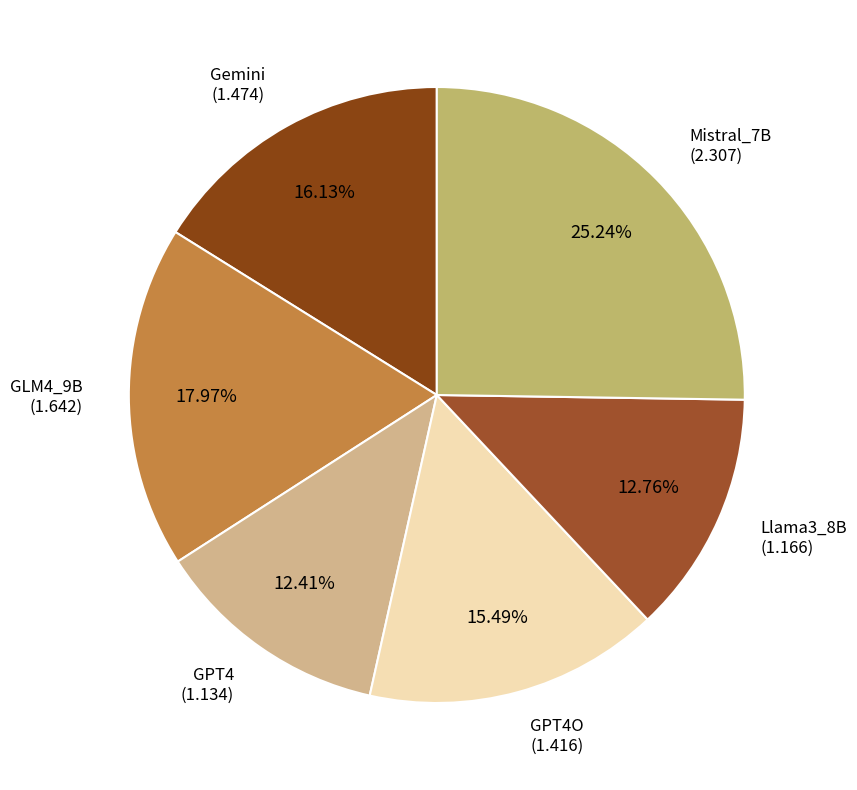

Combined, do GLM4_9B and GPT4 account for over 50%?

No